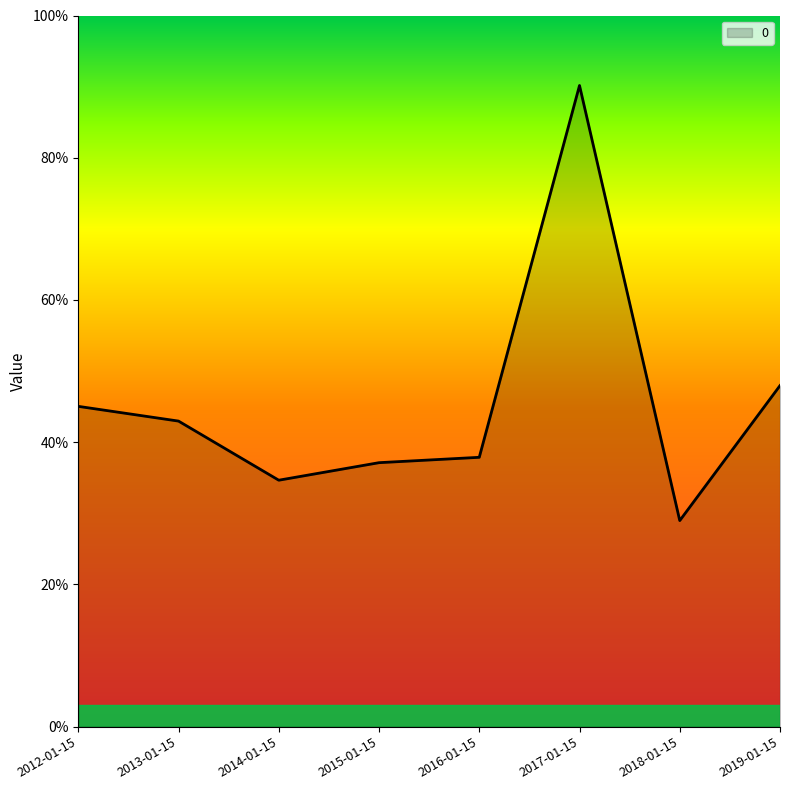

Where is the data nearest to the value 0?

2018-01-15